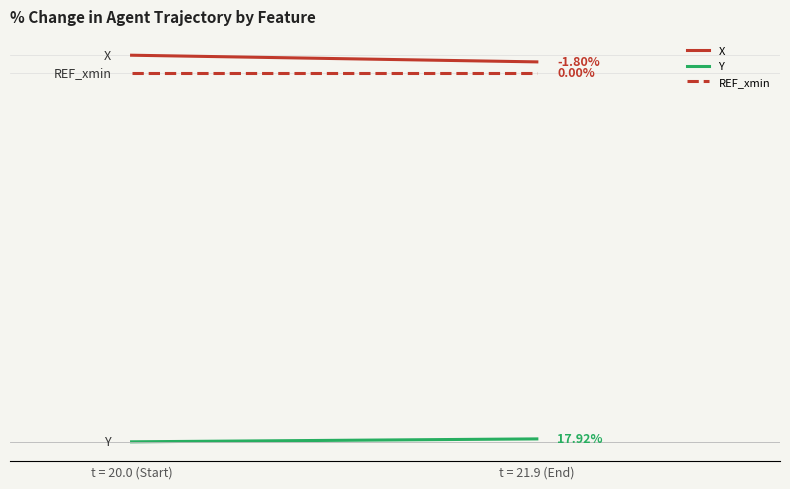

Which label corresponds to the largest value in the chart?

t = 20.0 (Start)